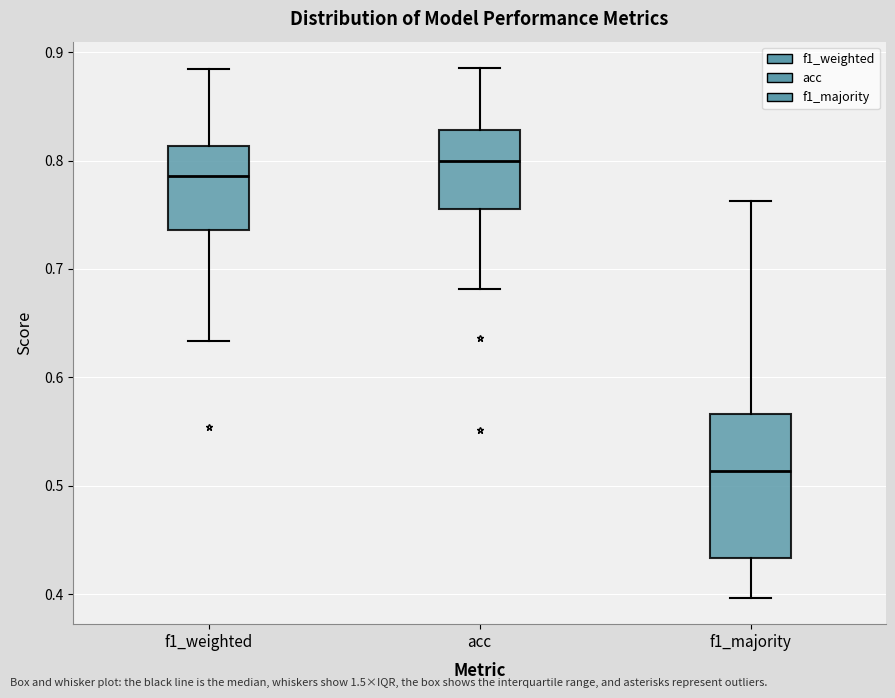

Where is the lower edge of the box for acc on the y-axis? The values are not printed on the chart, so give them approximately, as read against the axis.

0.76